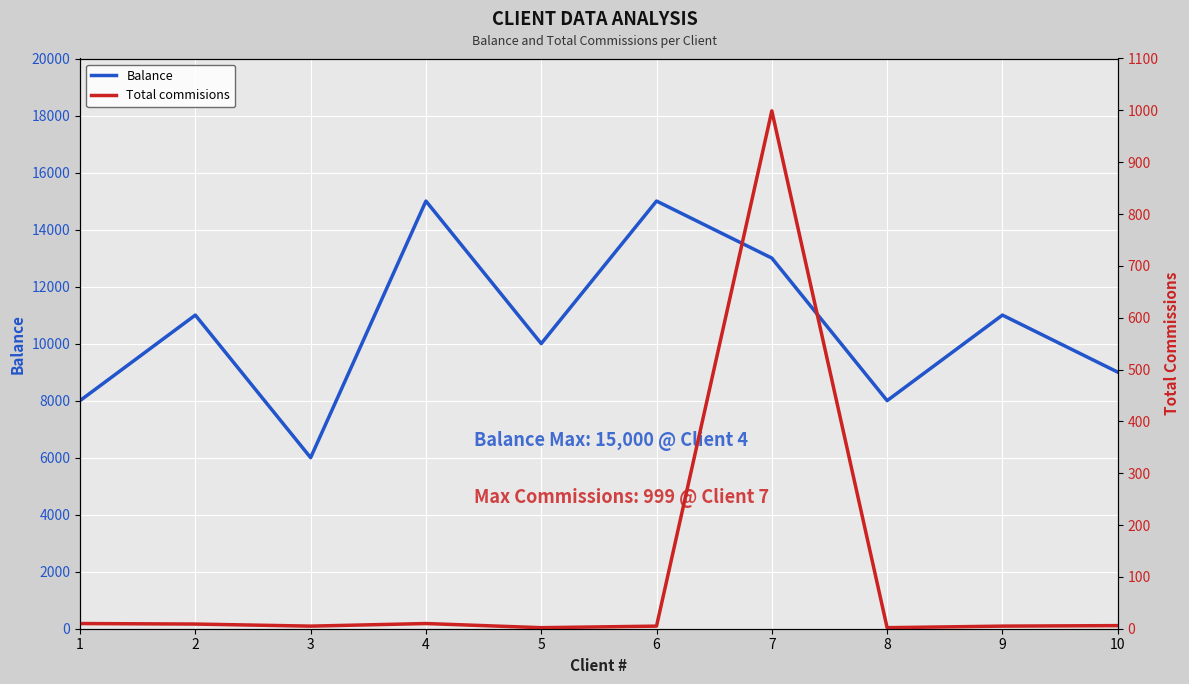

How many data points does each series have?

10